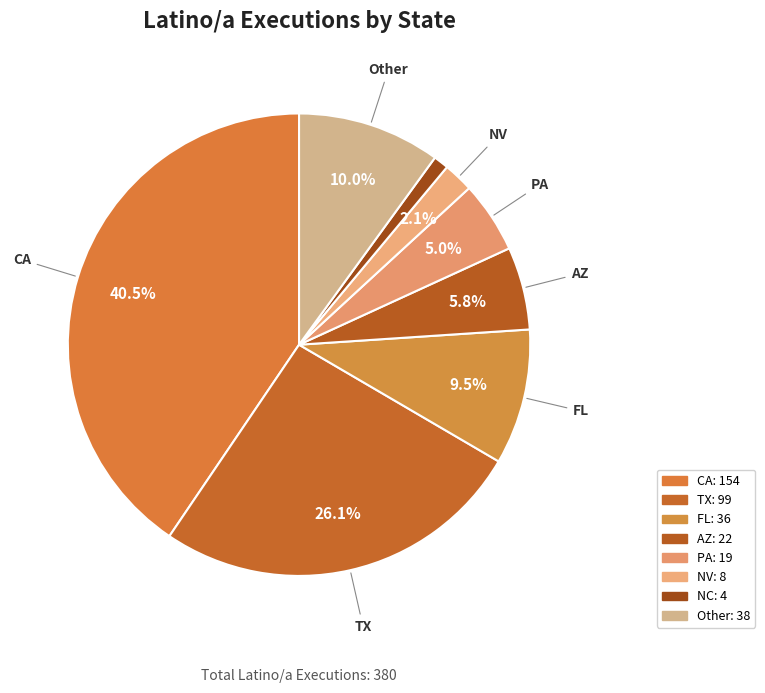

What is the largest slice in the pie chart?

CA